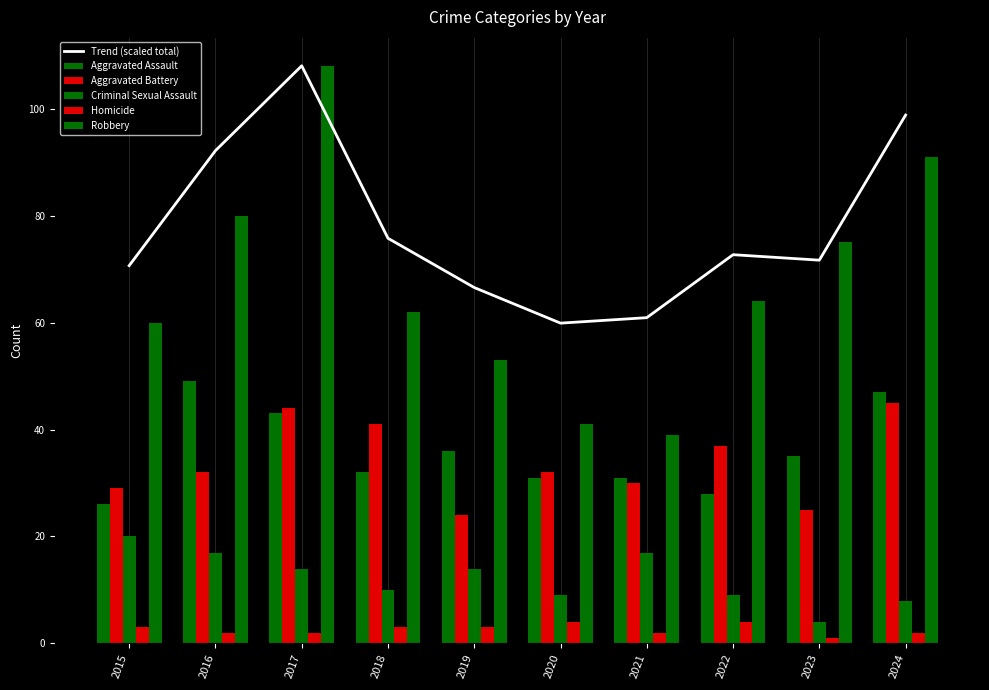

The value of Criminal Sexual Assault at 2024 is 8.0. True or false?

True